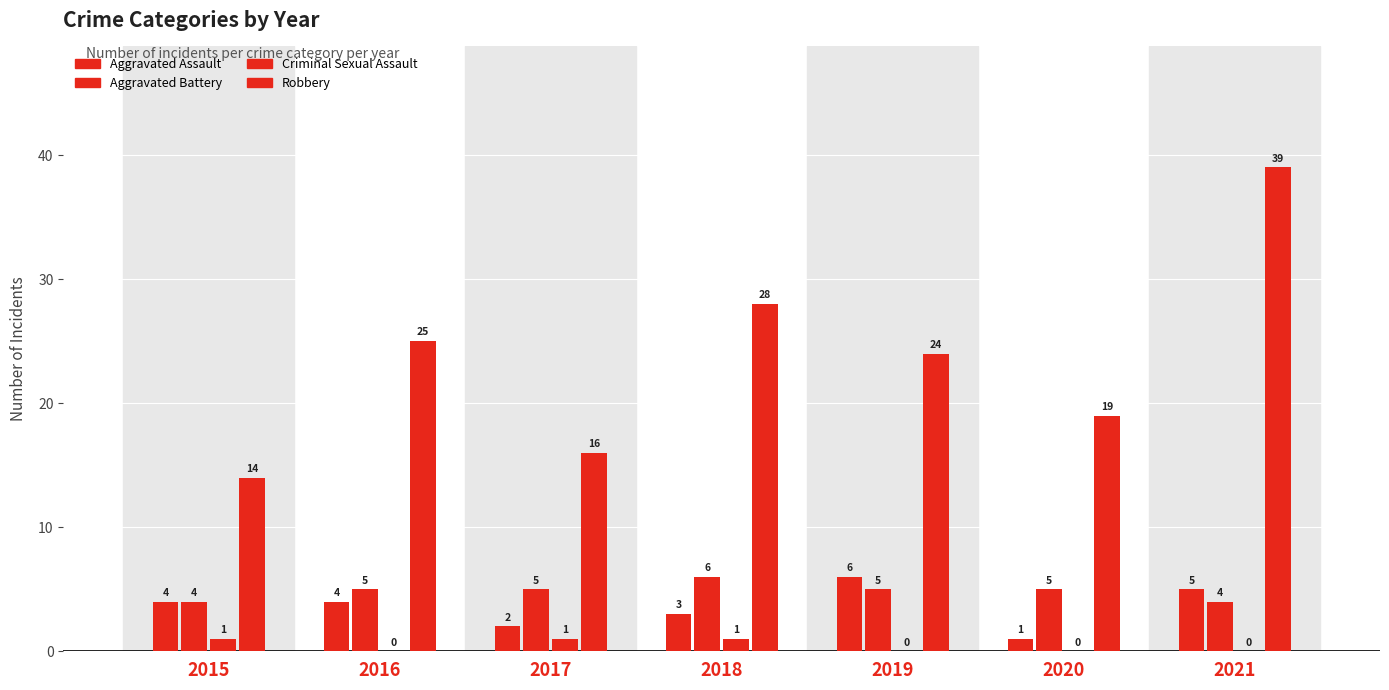

Does the chart contain any negative values?

No